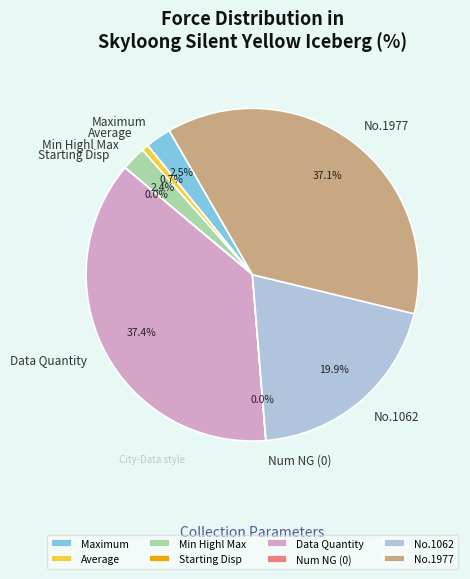

Does Maximum account for over 50% of the chart?

No